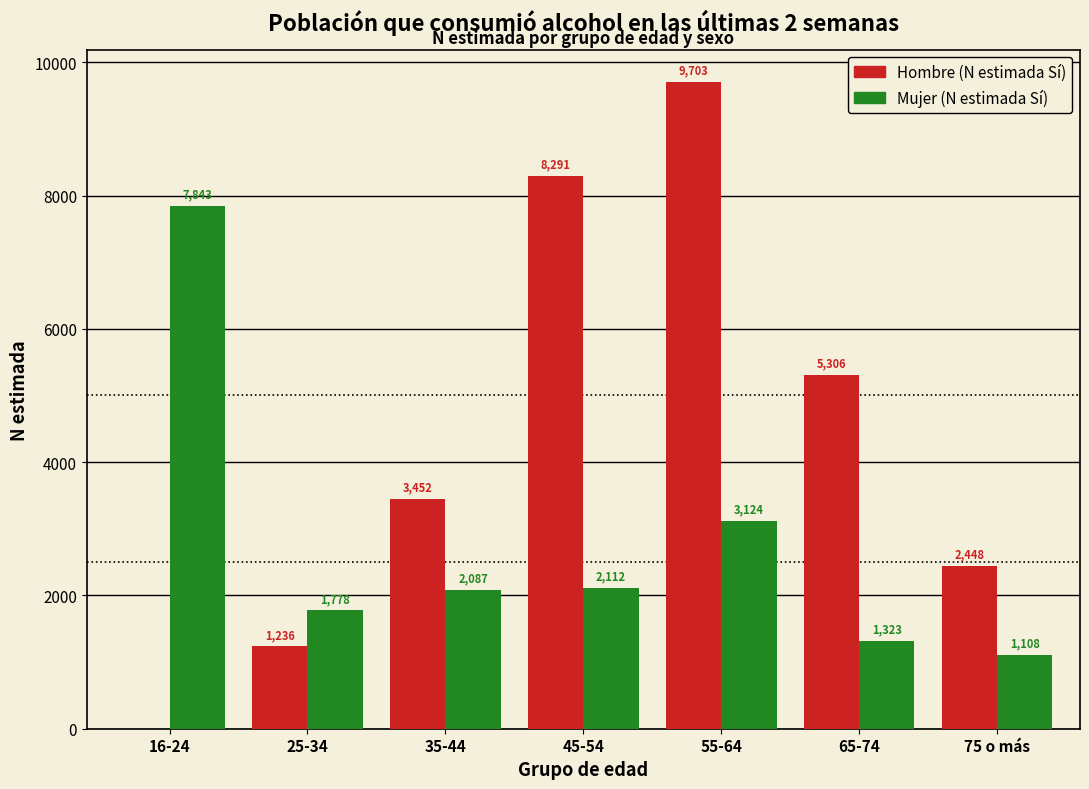

Reading left to right, what are all the values shown in this chart?

Hombre (N estimada Sí): 16-24=0	25-34=1236	35-44=3452	45-54=8291	55-64=9703	65-74=5306	75 o más=2448
Mujer (N estimada Sí): 16-24=7843	25-34=1778	35-44=2087	45-54=2112	55-64=3124	65-74=1323	75 o más=1108